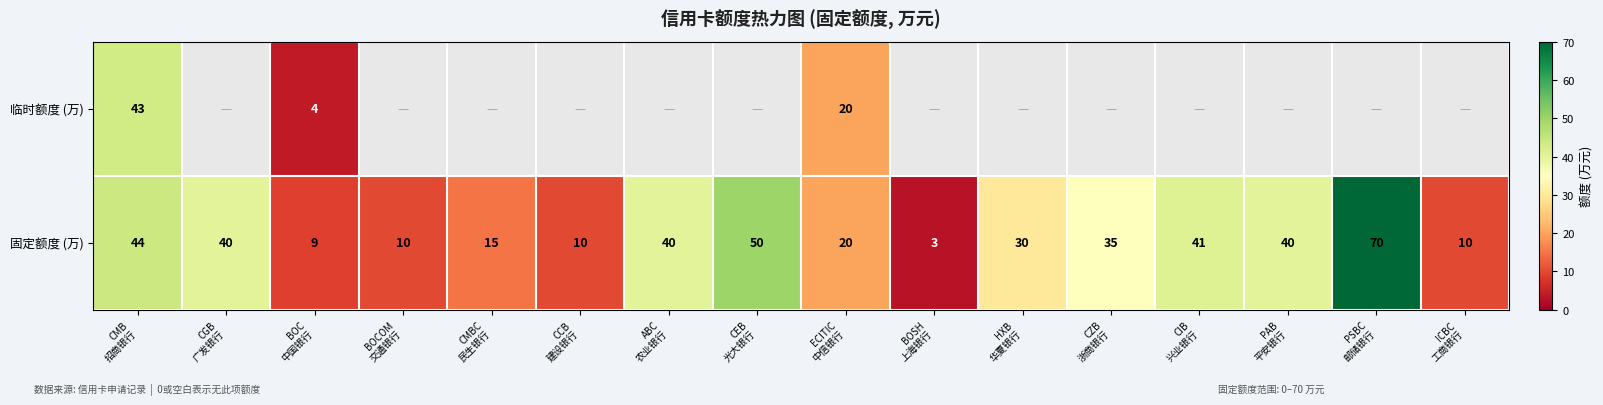

The 固定额度 (万) series shows 41.0 at CIB 兴业银行. True or false?

True